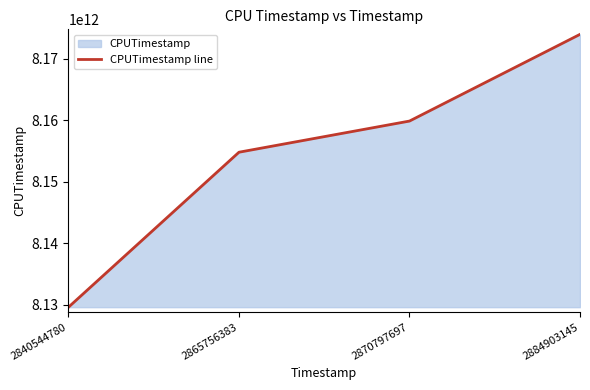

At which label is the value closest to 8151756871792?

2865756383